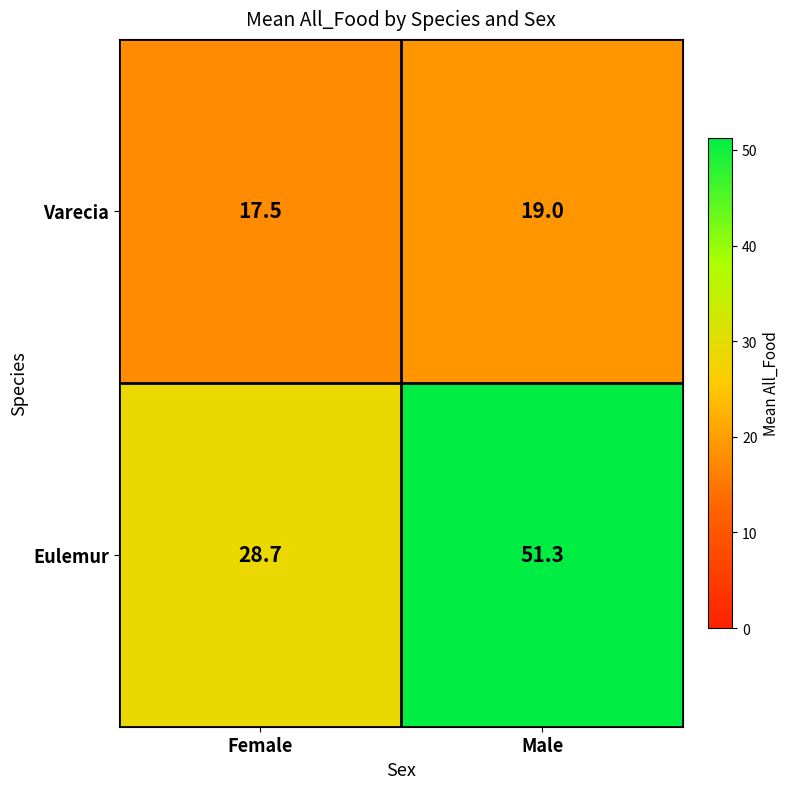

Reading right to left, list all the values displayed in this chart.

Varecia: Male=19.0	Female=17.5
Eulemur: Male=51.3	Female=28.7